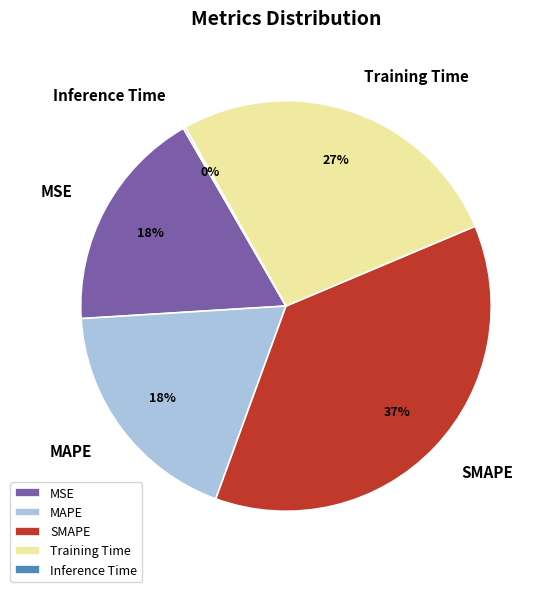

Does SMAPE account for over 50% of the chart?

No